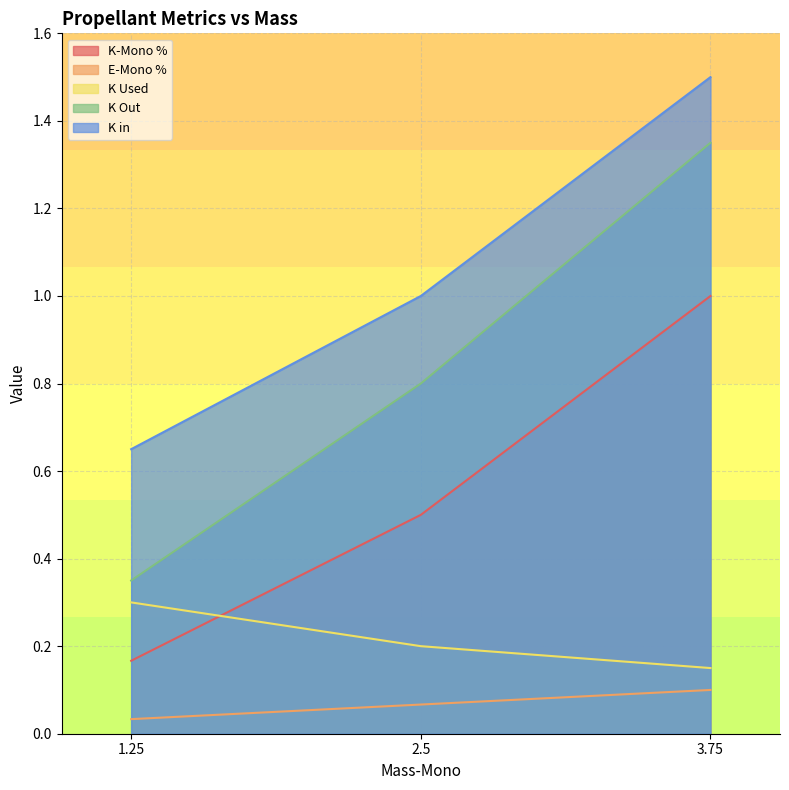

Which series has the largest range (max minus min)?

K Out